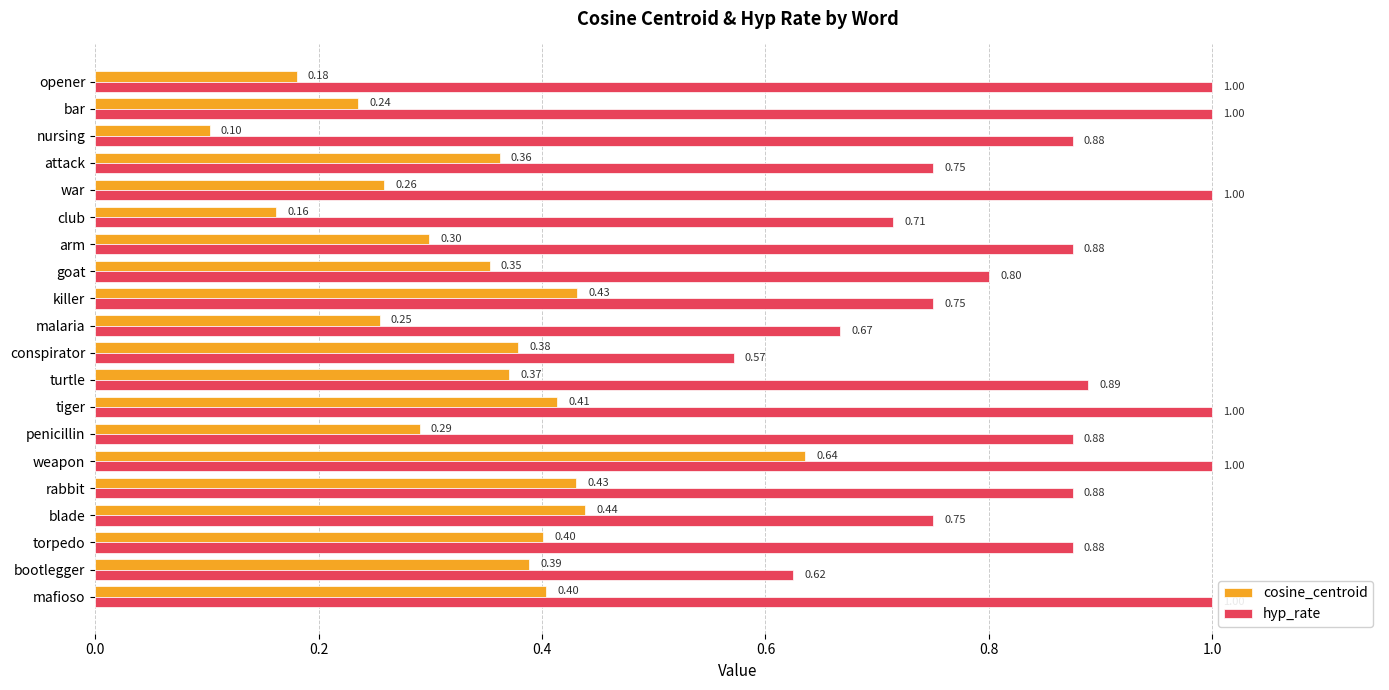

What are all the series names shown in the legend?

cosine_centroid, hyp_rate